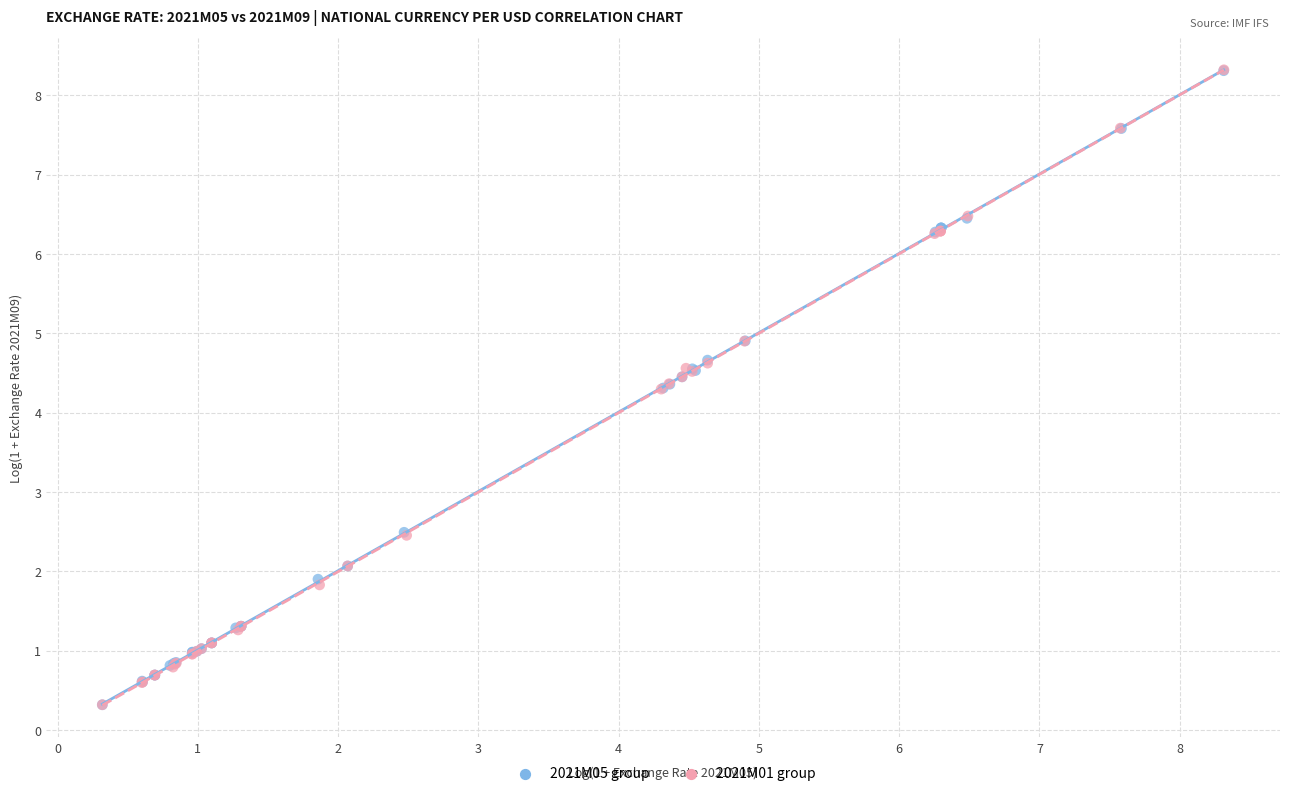

Which series has the largest Y range (max minus min)?

2021M01 group